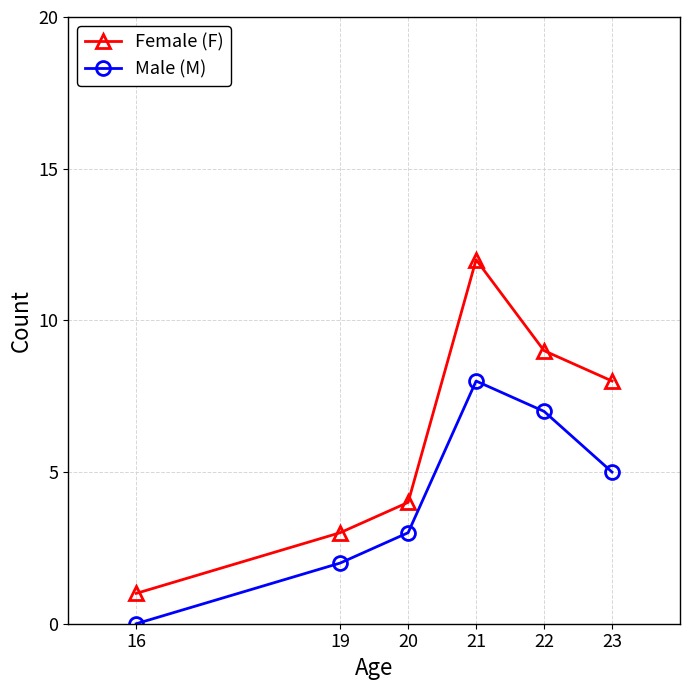

Reading left to right, extract all data points from this chart.

Female (F): 16=1	19=3	20=4	21=12	22=9	23=8
Male (M): 16=0	19=2	20=3	21=8	22=7	23=5